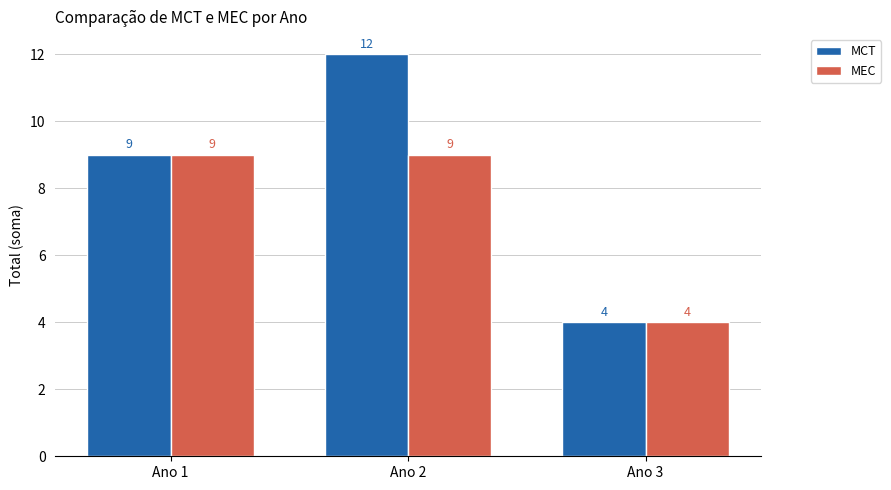

Rank the series by their average value, from highest to lowest.

MCT, MEC